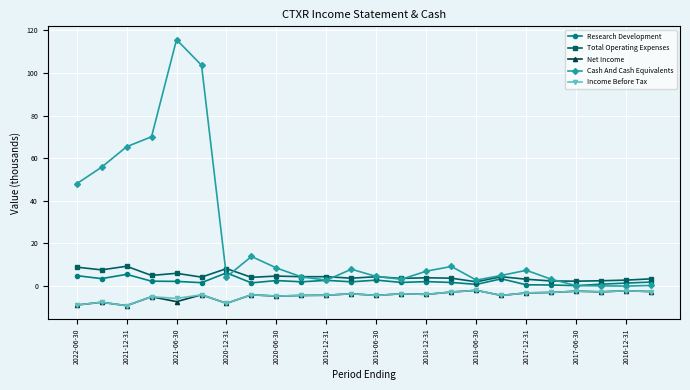

Which series has the widest spread of values?

Cash And Cash Equivalents